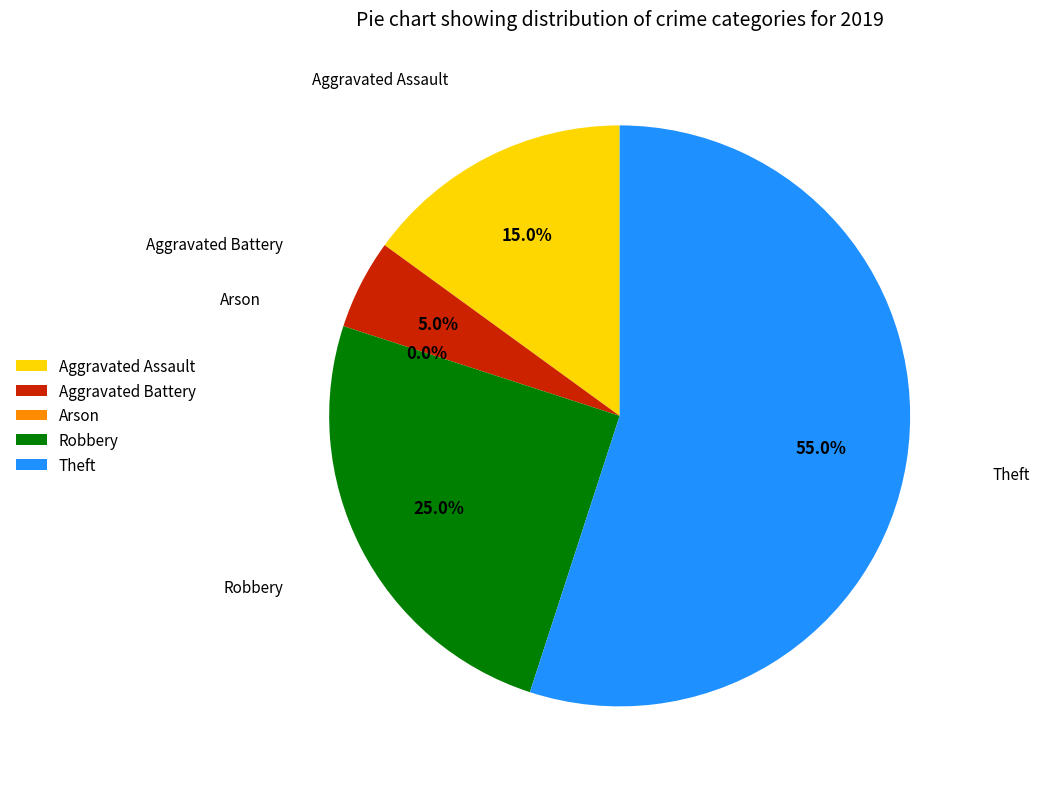

What percentage is NOT represented by Aggravated Assault?

85.0%